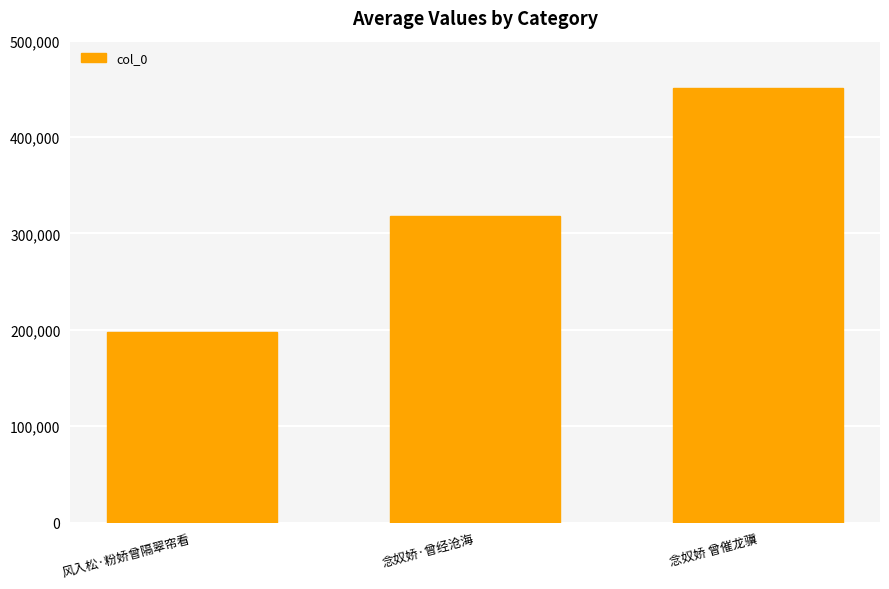

Reading right to left, what are all the values shown in this chart?

450516	317678	197282